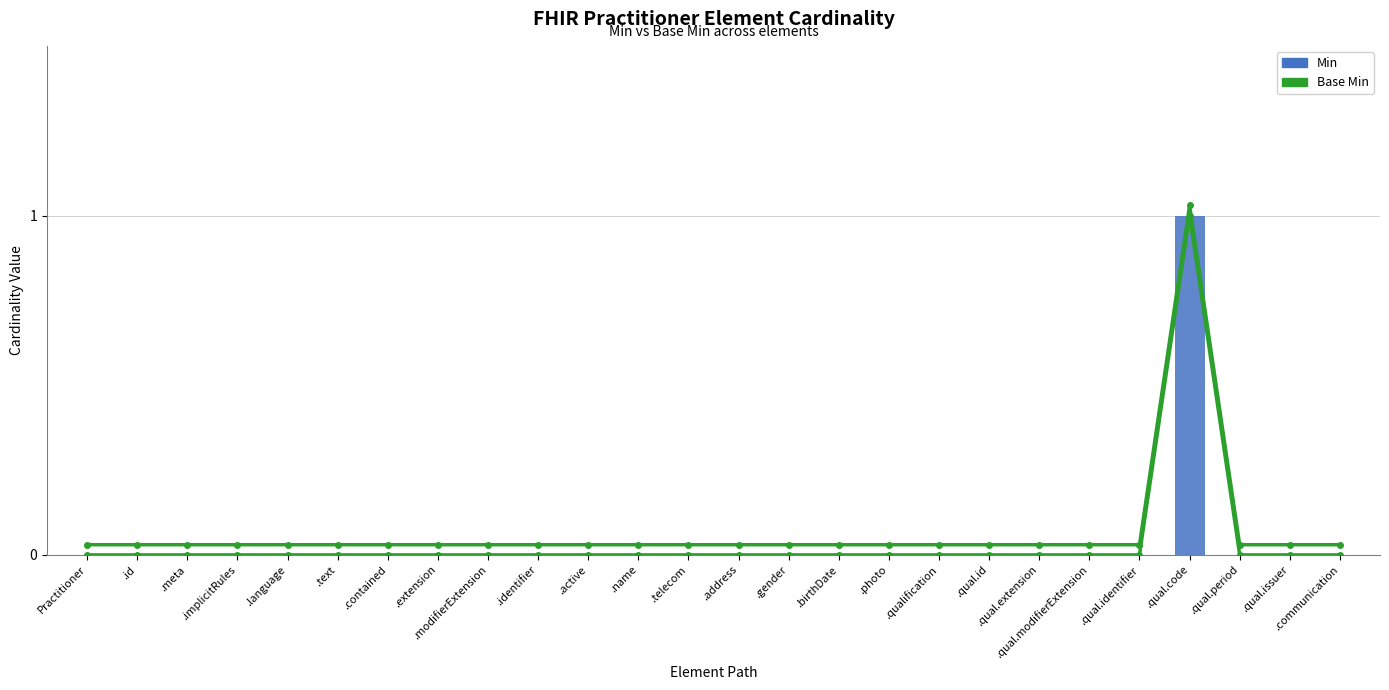

How many positive values does the Min series have?

1